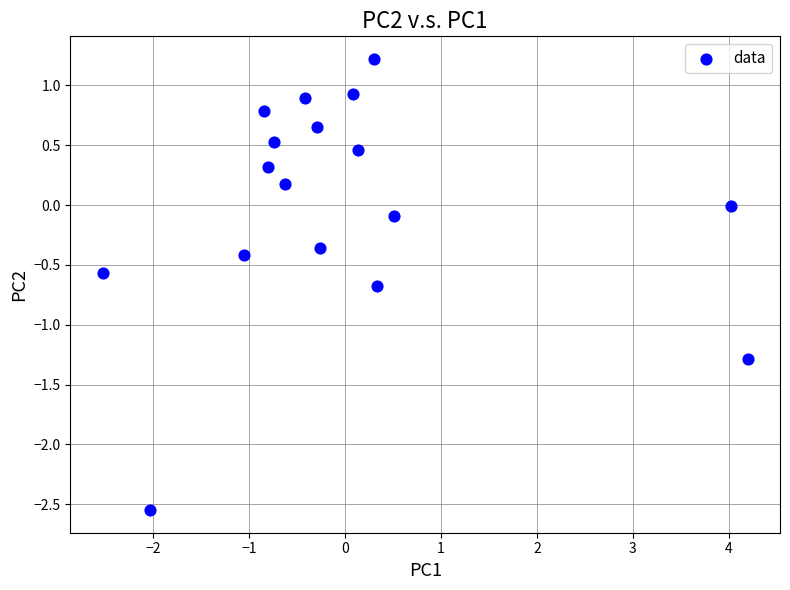

What is the range of Y values (max minus min)?

3.8